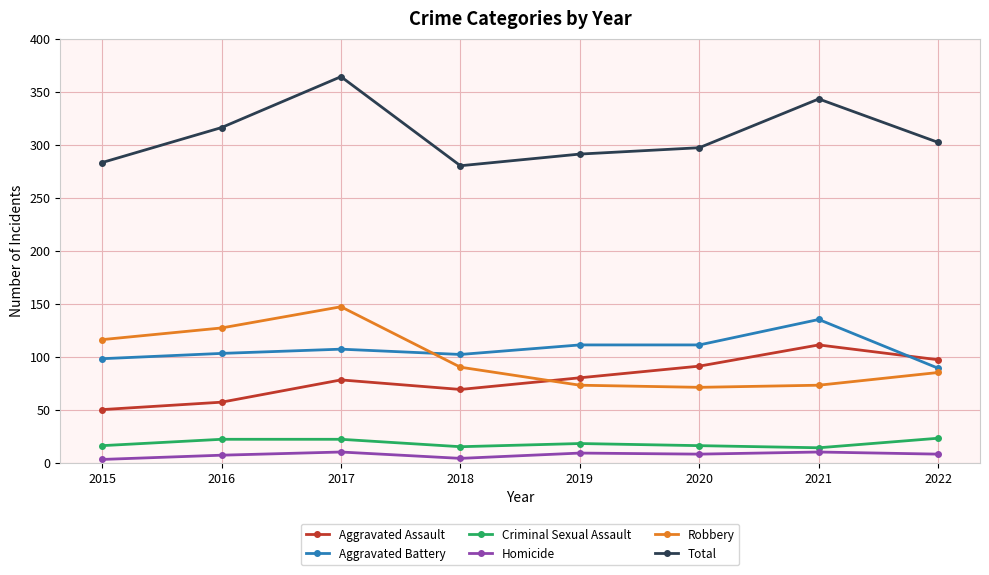

Is it true that Robbery equals 127 at 2016?

True